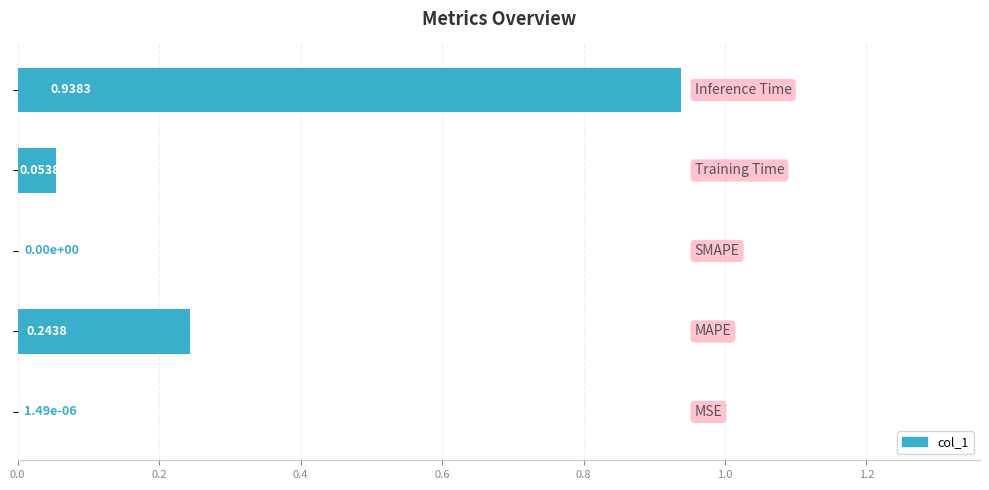

What is the sum of all values?

1.2